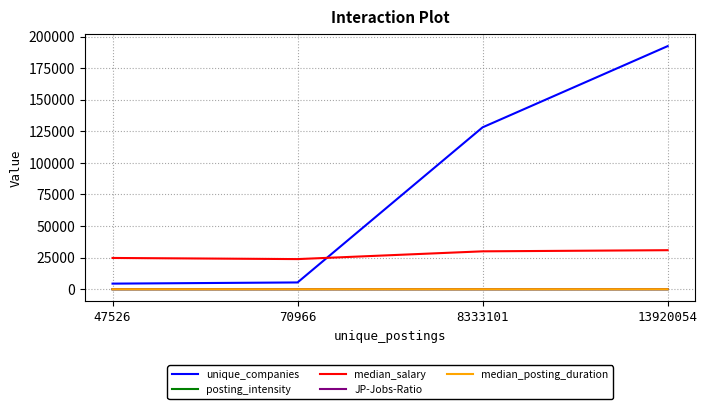

What is the maximum value for unique_companies?

192401.0